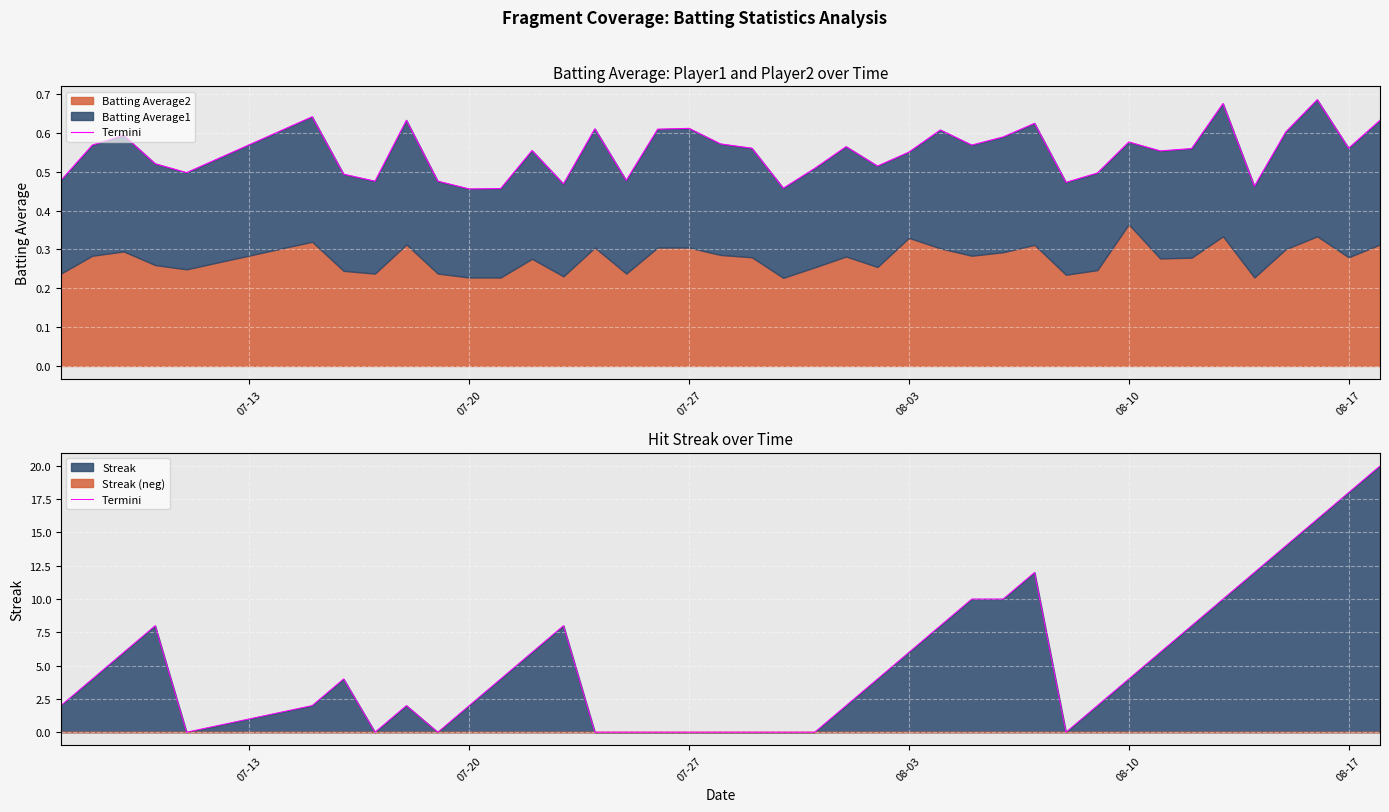

How many lines are shown in the chart?

1